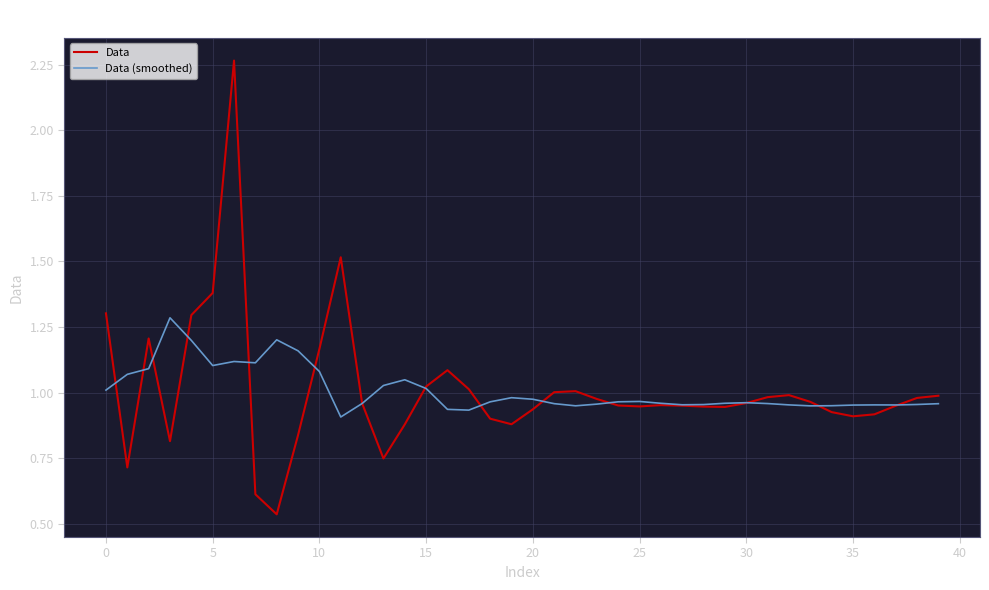

Rank the series by their maximum value, from highest to lowest.

Data, Data (smoothed)